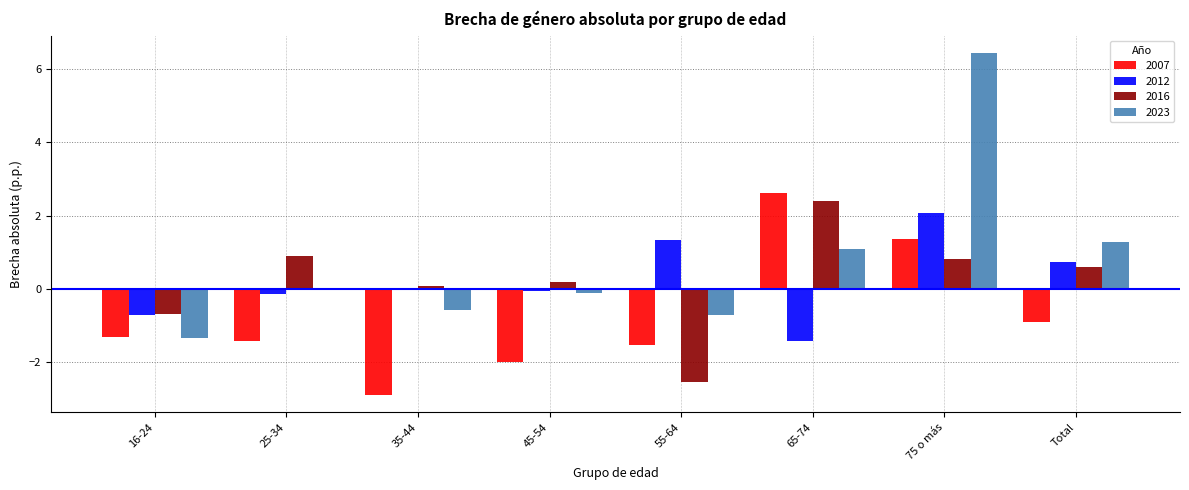

Where does the 2007 series first go above -1?

65-74